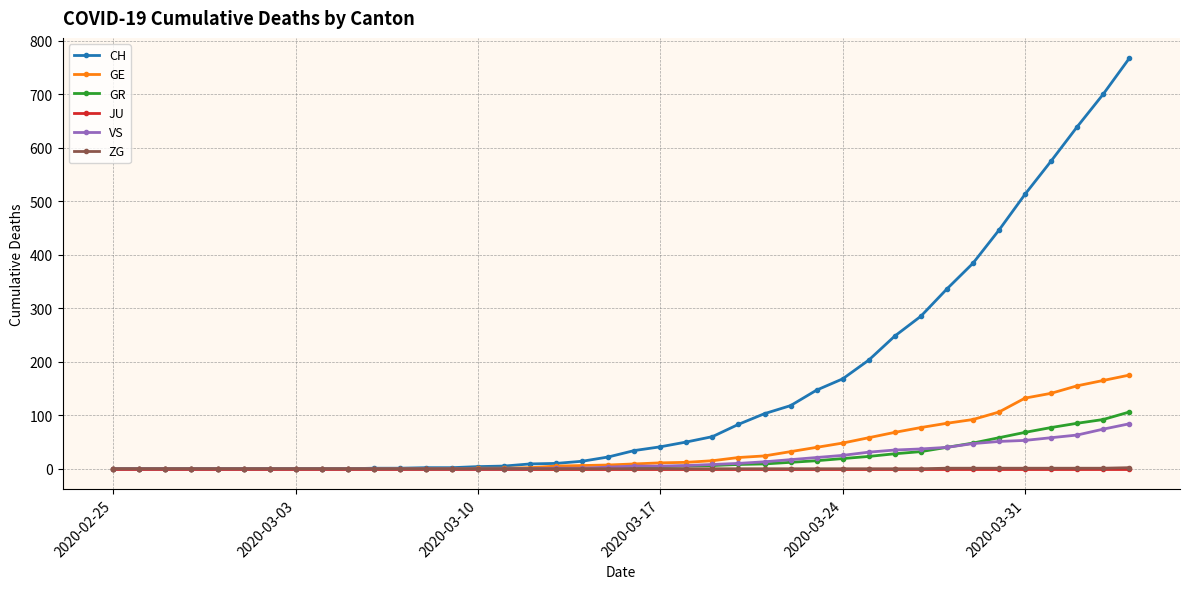

Which series has the largest total across all categories?

CH